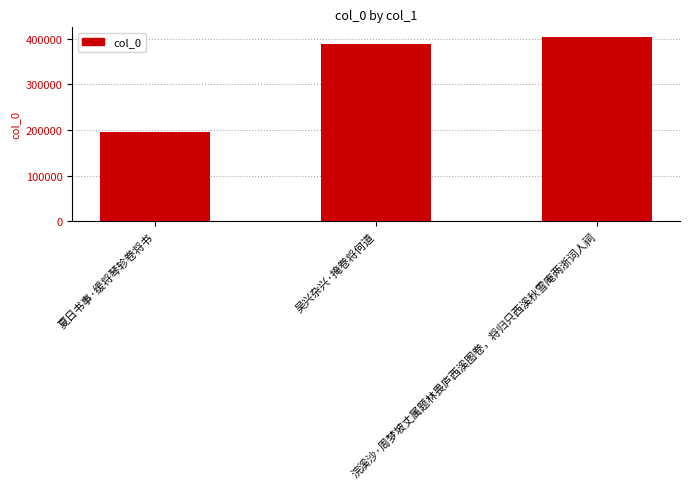

How many distinct data groups are displayed?

1